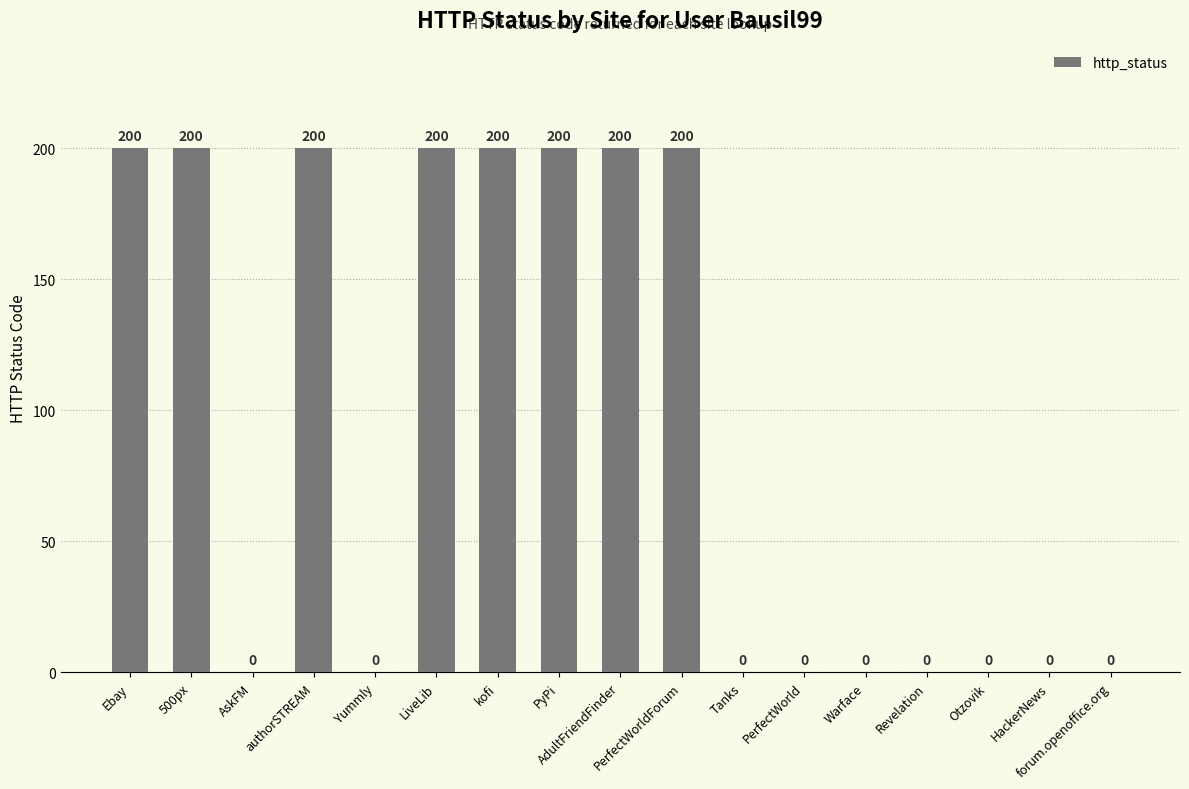

What is the sum of the values at Yummly and kofi?

200